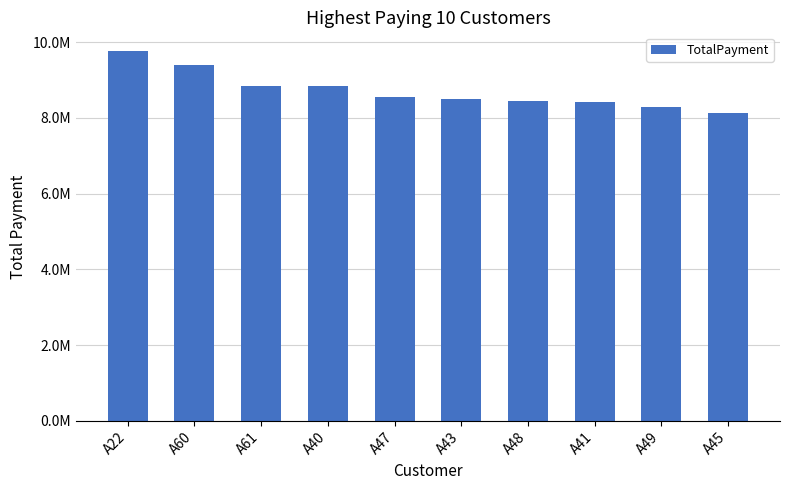

Reading left to right, transcribe all the data shown in this chart.

9767170.7	9388044.8	8830519.5	8826726.8	8557598.7	8485534.1	8435971.2	8417877.5	8282779.7	8115210.0